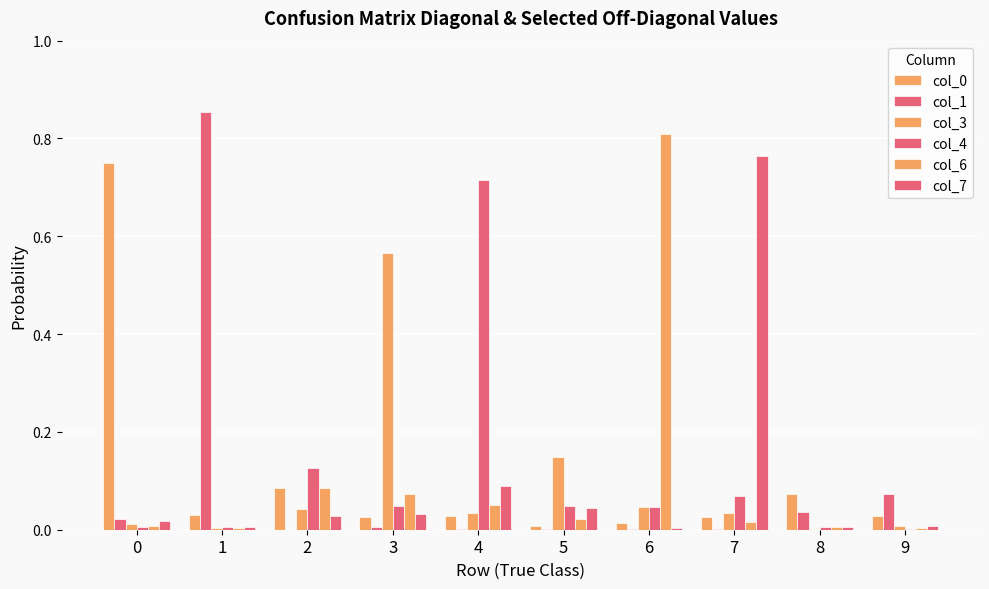

Reading right to left, what are all the values shown in this chart?

col_0: 9=0.0	8=0.1	7=0.0	6=0.0	5=0.0	4=0.0	3=0.0	2=0.1	1=0.0	0=0.8
col_1: 9=0.1	8=0.0	7=0.0	6=0.0	5=0.0	4=0.0	3=0.0	2=0.0	1=0.9	0=0.0
col_3: 9=0.0	8=0.0	7=0.0	6=0.0	5=0.1	4=0.0	3=0.6	2=0.0	1=0.0	0=0.0
col_4: 9=0.0	8=0.0	7=0.1	6=0.0	5=0.0	4=0.7	3=0.0	2=0.1	1=0.0	0=0.0
col_6: 9=0.0	8=0.0	7=0.0	6=0.8	5=0.0	4=0.1	3=0.1	2=0.1	1=0.0	0=0.0
col_7: 9=0.0	8=0.0	7=0.8	6=0.0	5=0.0	4=0.1	3=0.0	2=0.0	1=0.0	0=0.0